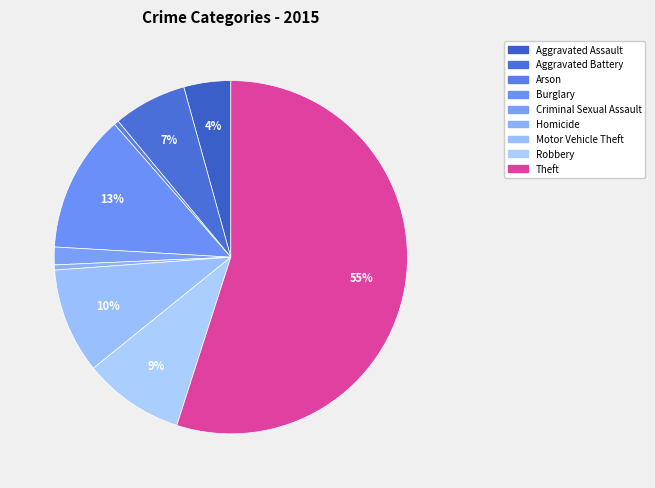

Is Theft the majority of the pie?

Yes